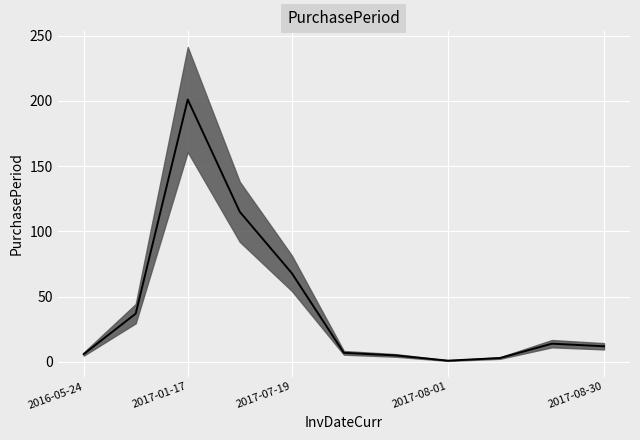

What is the label of the 4th point from the left?

2017-05-12